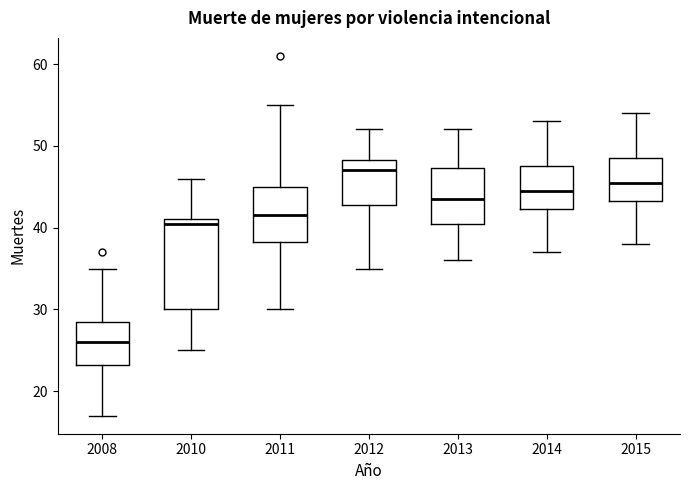

Which box has the highest median line?

2012